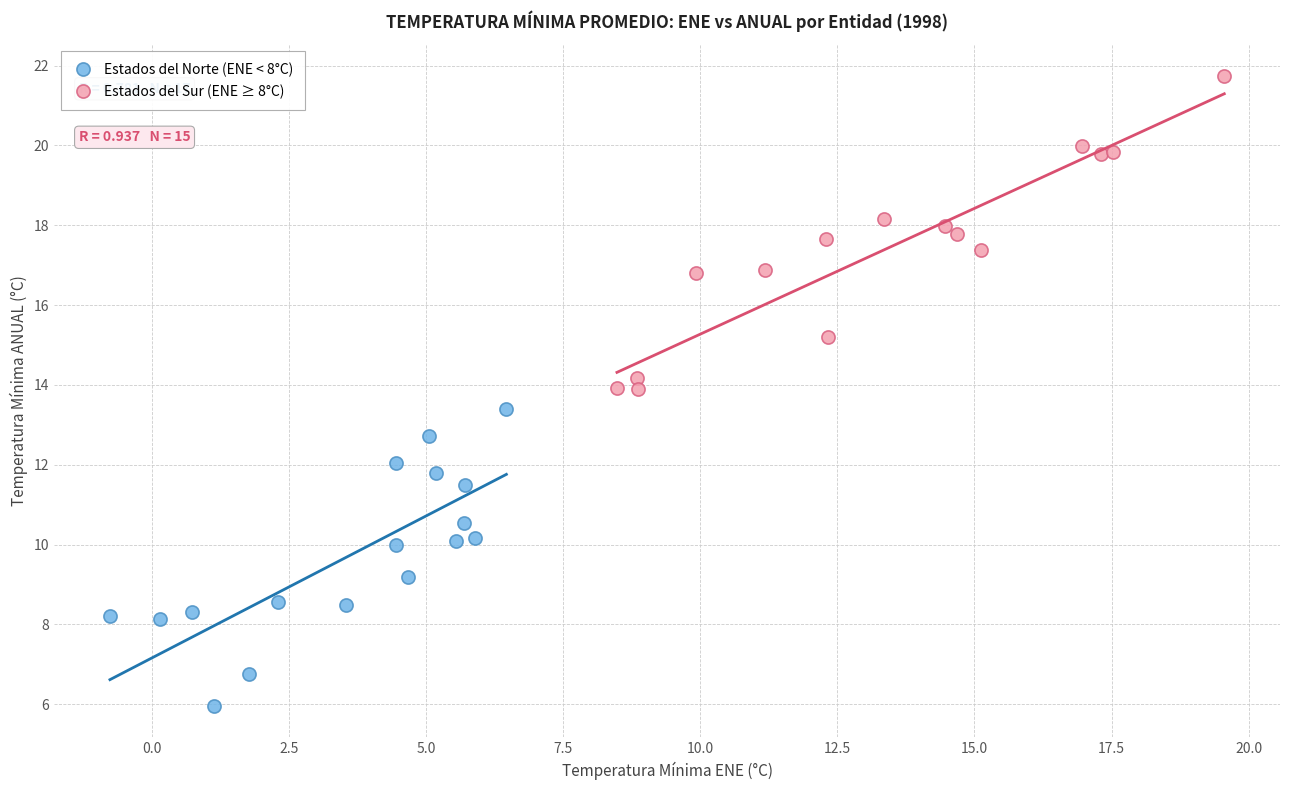

What are all the series names shown in the legend?

Estados del Norte (ENE < 8°C), Estados del Sur (ENE ≥ 8°C)